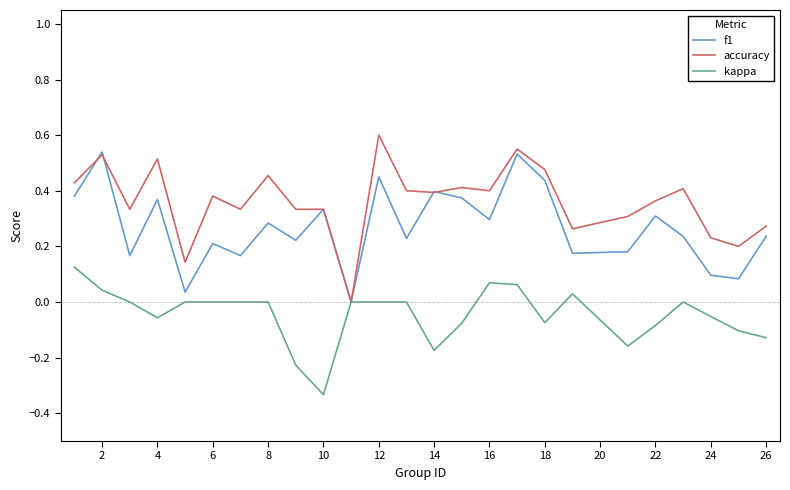

Rank the series by their average value, from highest to lowest.

accuracy, f1, kappa